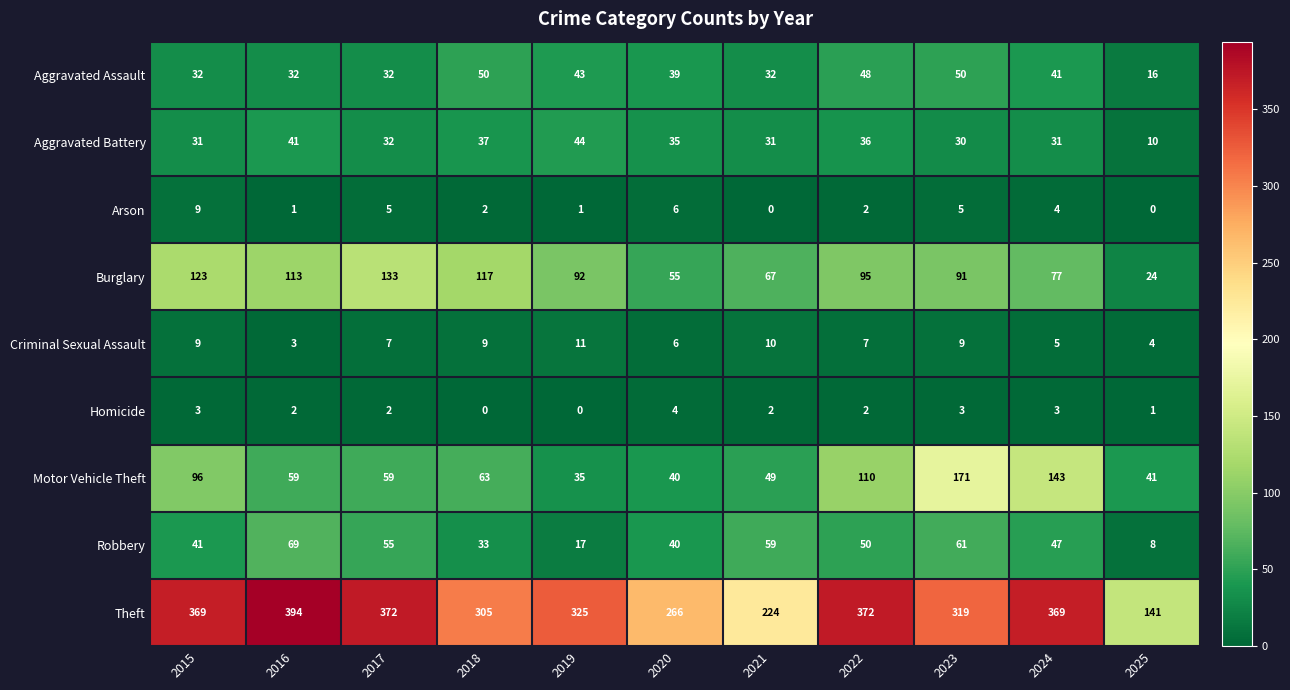

Count the Criminal Sexual Assault values in the range 5 to 9.

7